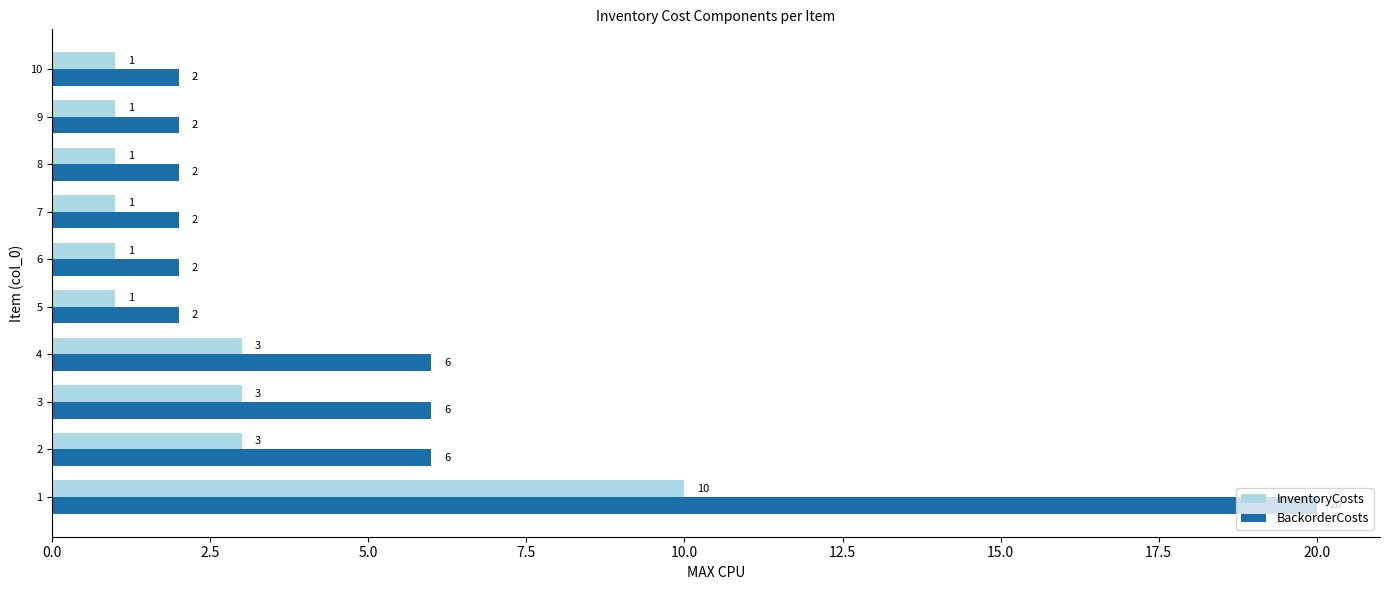

Count the number of categories in the chart.

10